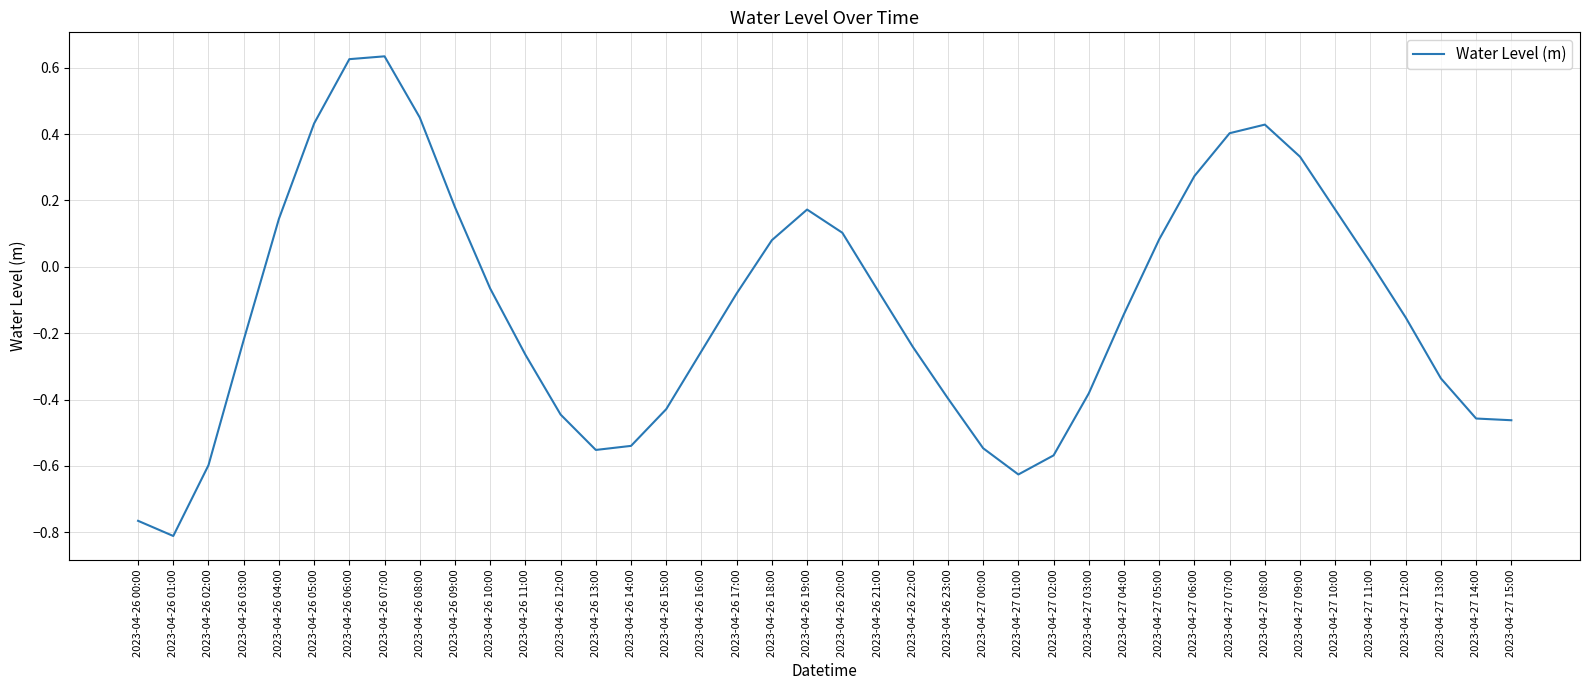

Which category has the lowest value across all series?

2023-04-26 01:00